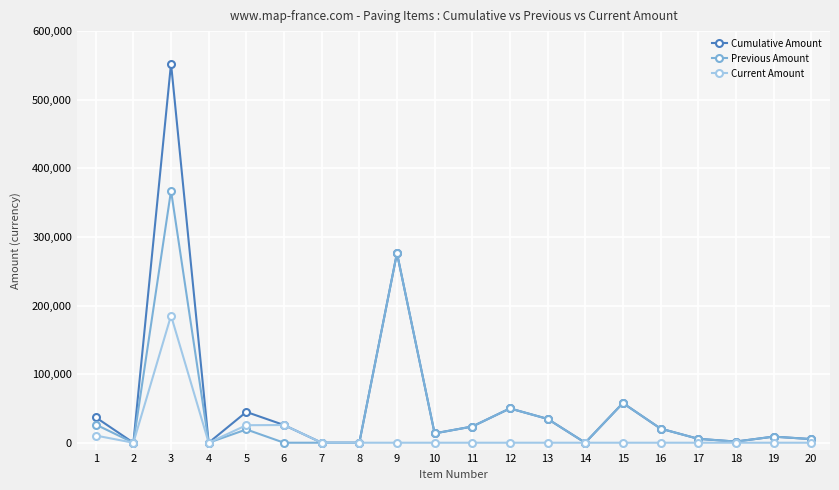

Where is the first local maximum for Previous Amount?

3